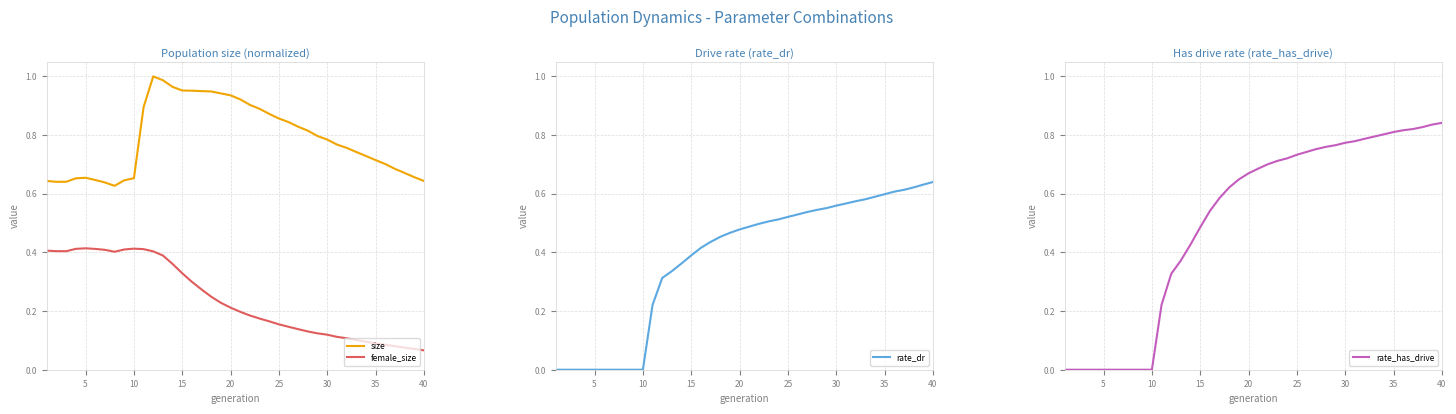

Is the value of female_size at 20 greater than the value of size at 40?

No